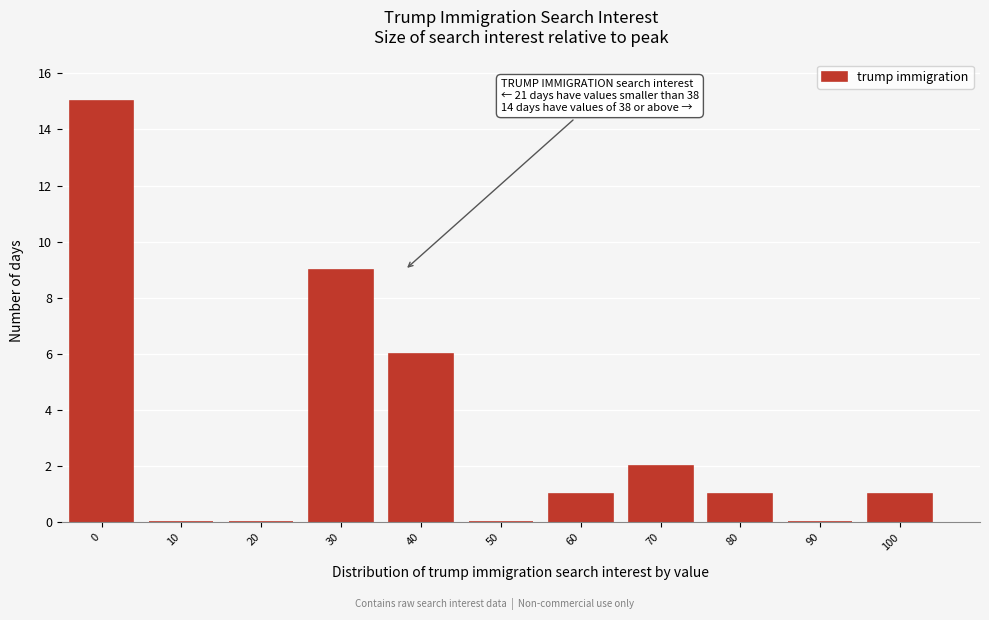

Reading left to right, transcribe all the data shown in this chart.

0=15	10=0	20=0	30=9	40=6	50=0	60=1	70=2	80=1	90=0	100=1